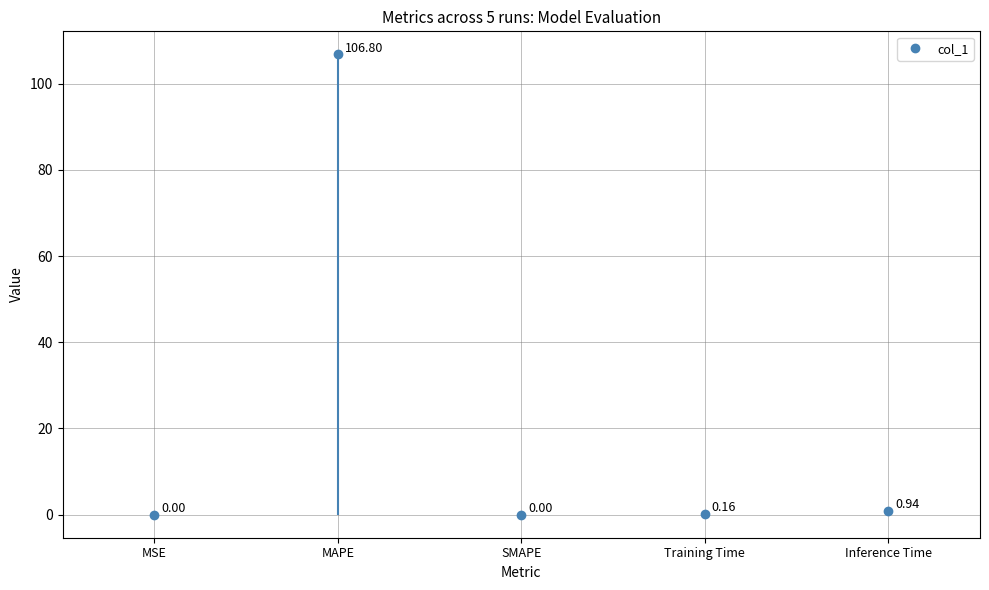

Reading left to right, transcribe all the data shown in this chart.

0.0	106.8	0.0	0.2	0.9